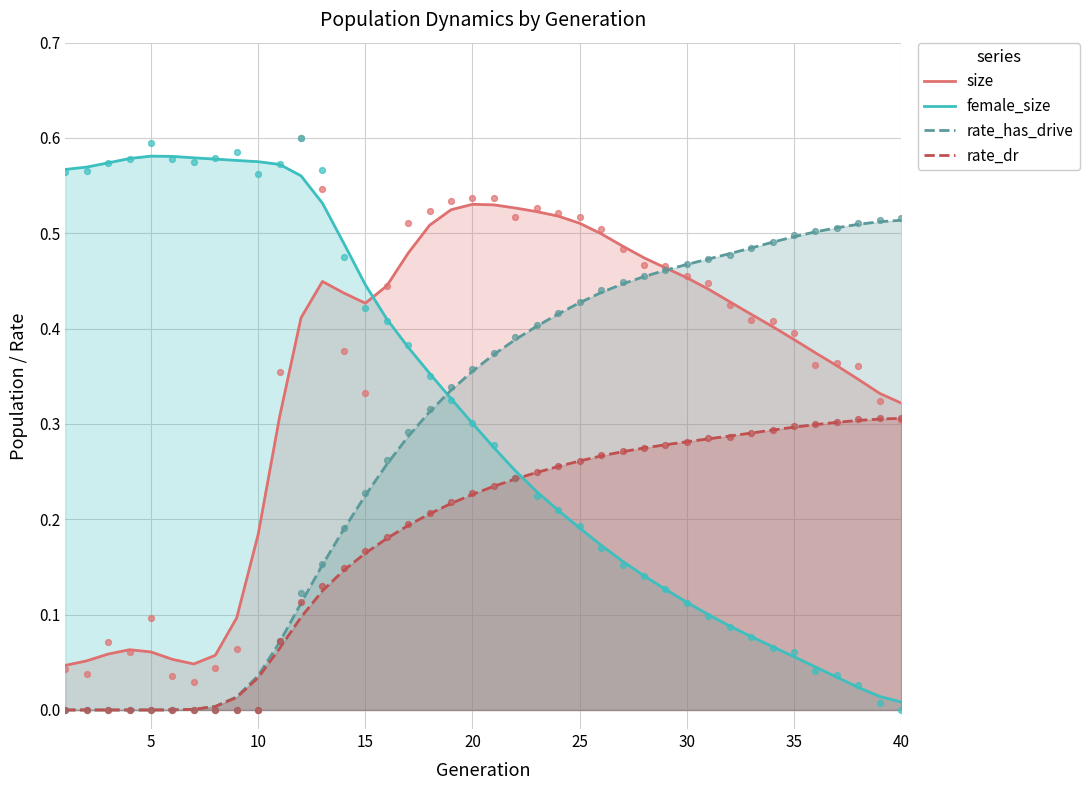

Which series has the largest Y range (max minus min)?

female_size